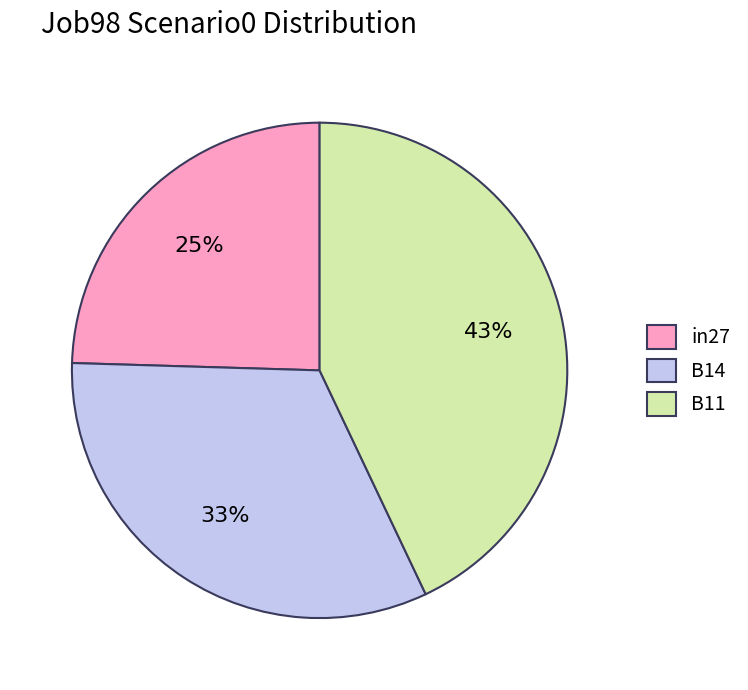

Is there a majority slice in this chart?

No